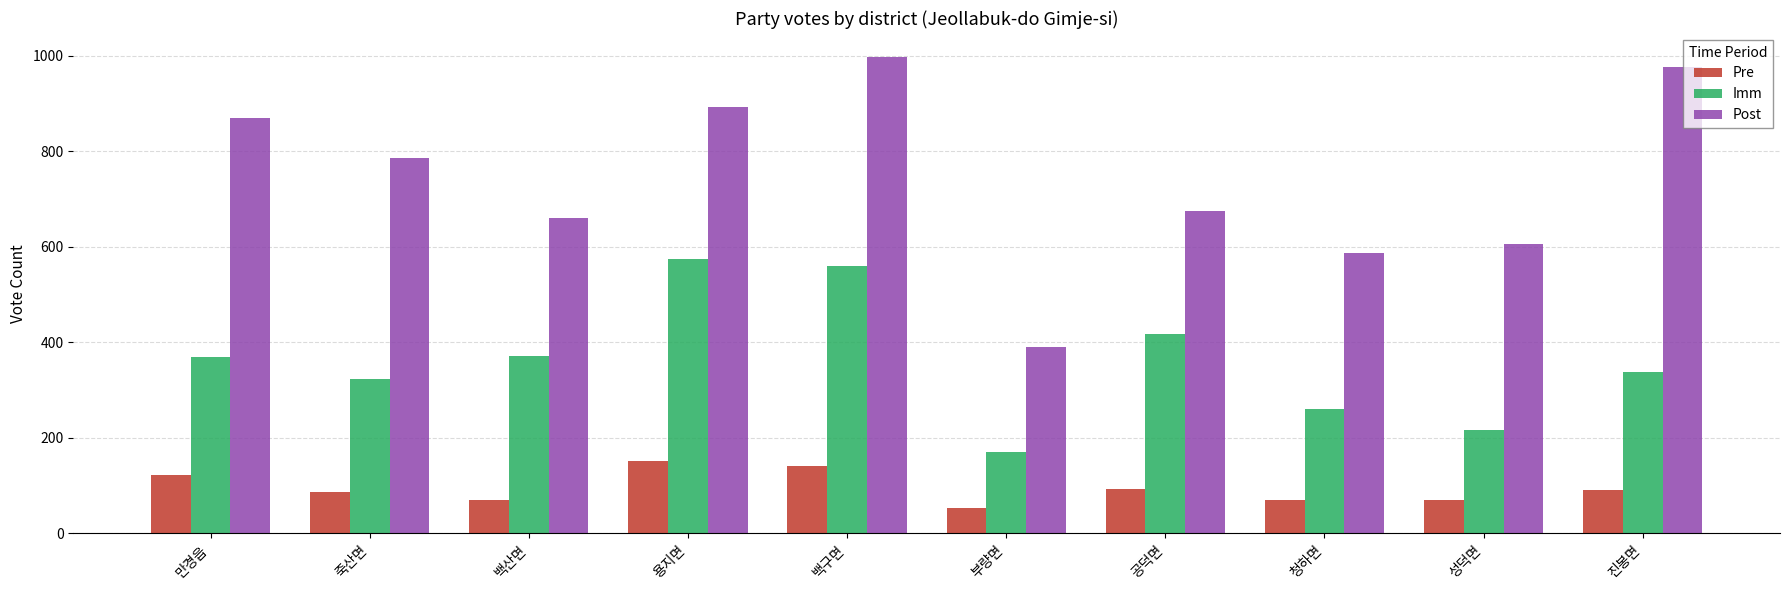

What is the difference between the maximum and second lowest values in the Imm series?

358